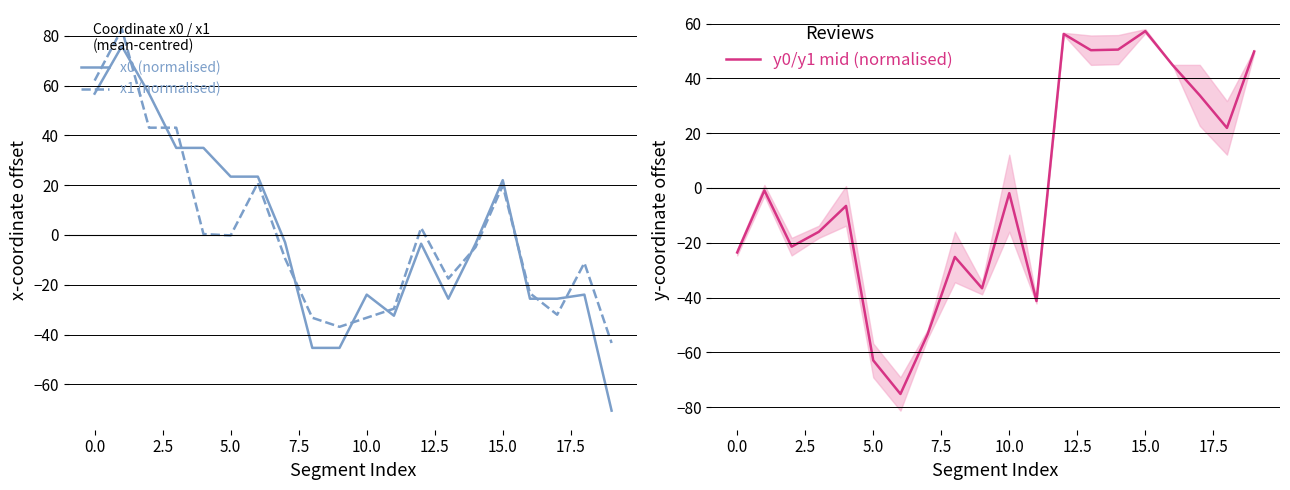

The value of x1 (normalised) at 10.0 is -33.2. True or false?

True